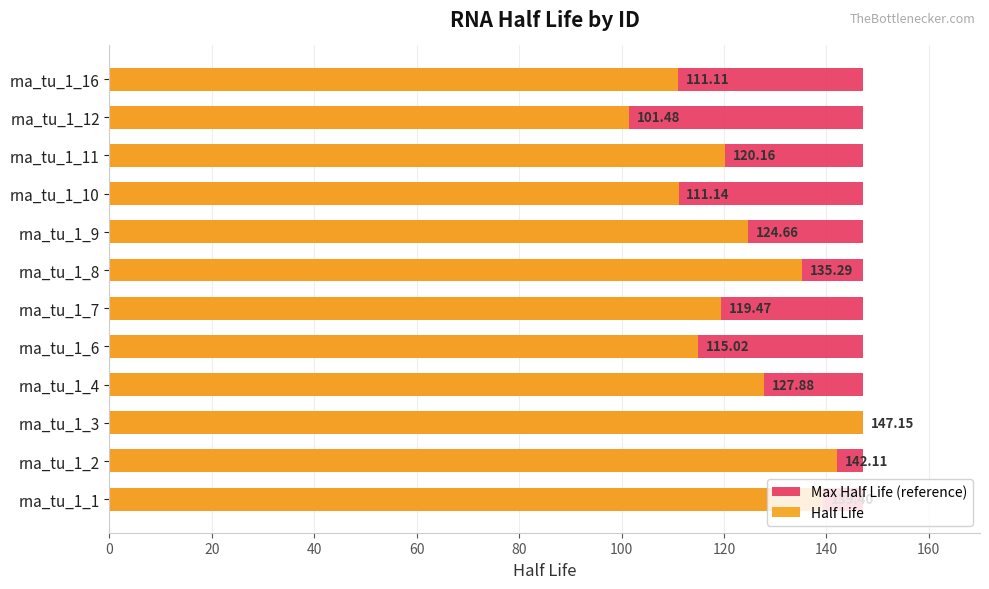

What is the difference between the highest and lowest values at 140?

124.1